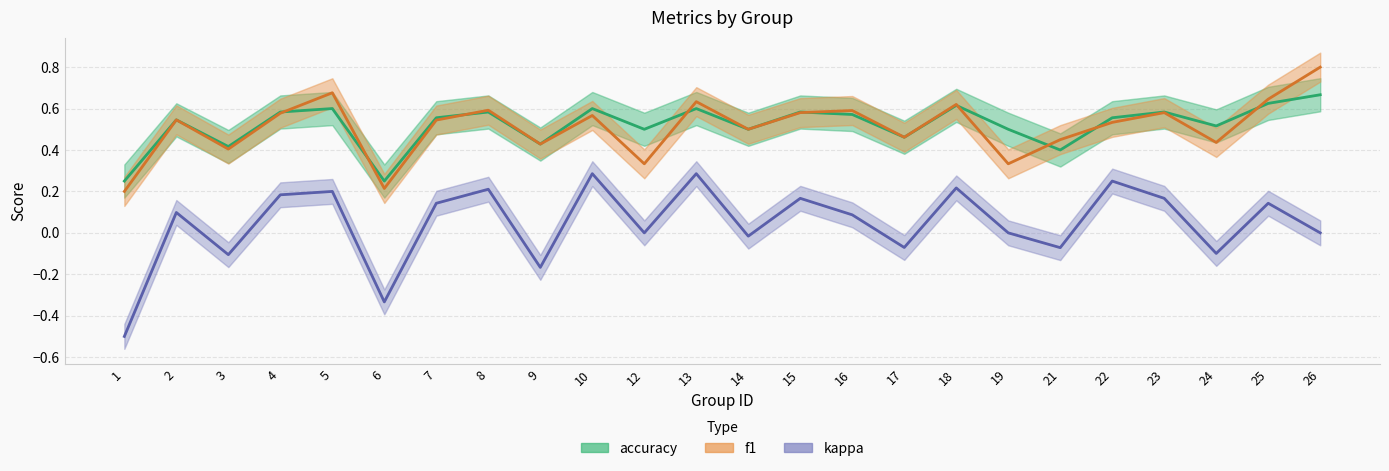

True or false: kappa has a value of 0.3 at 5.

False